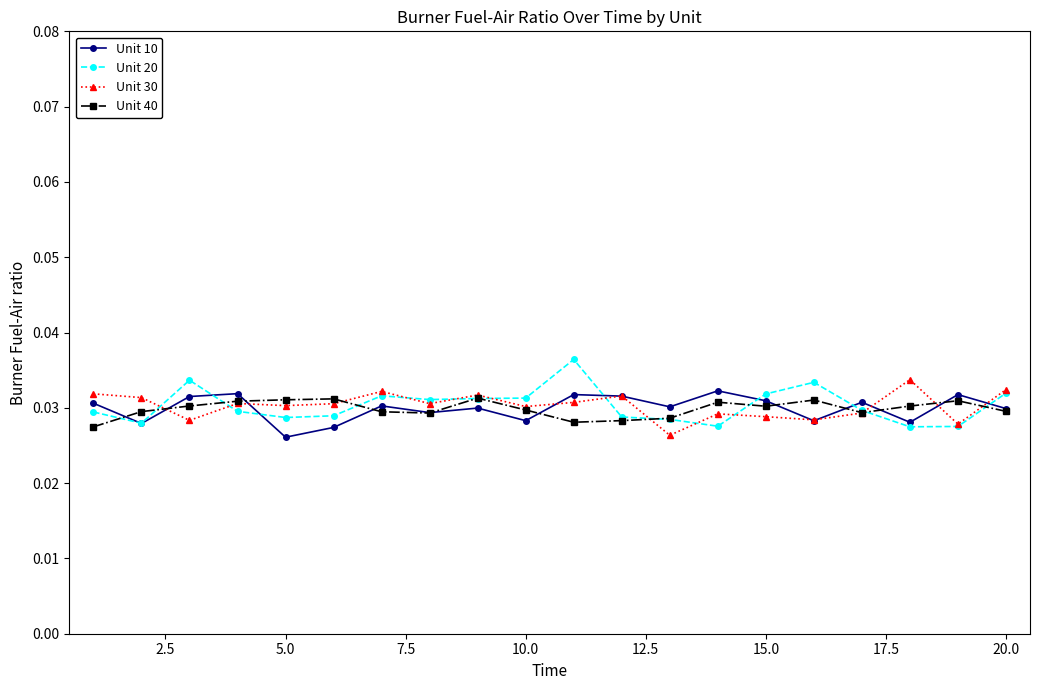

At how many categories does at least one series exceed 0?

20